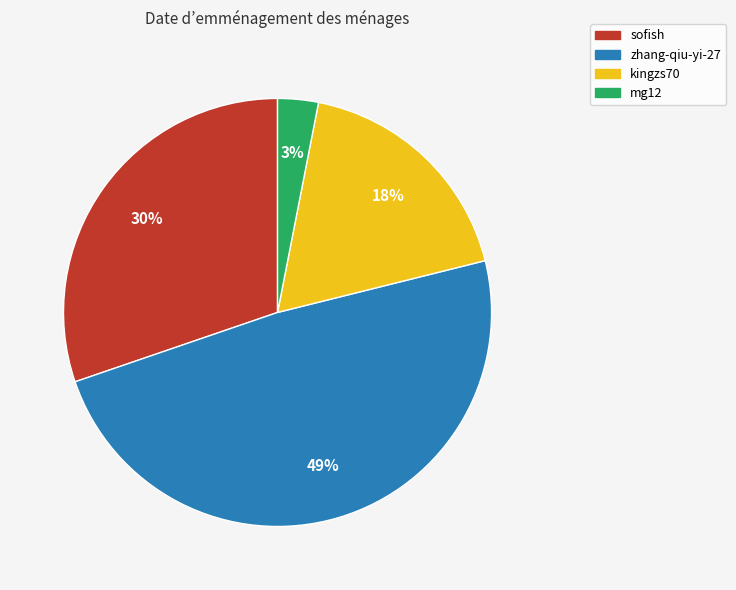

To the nearest percent, what is the combined percentage of zhang-qiu-yi-27 and mg12?

52%